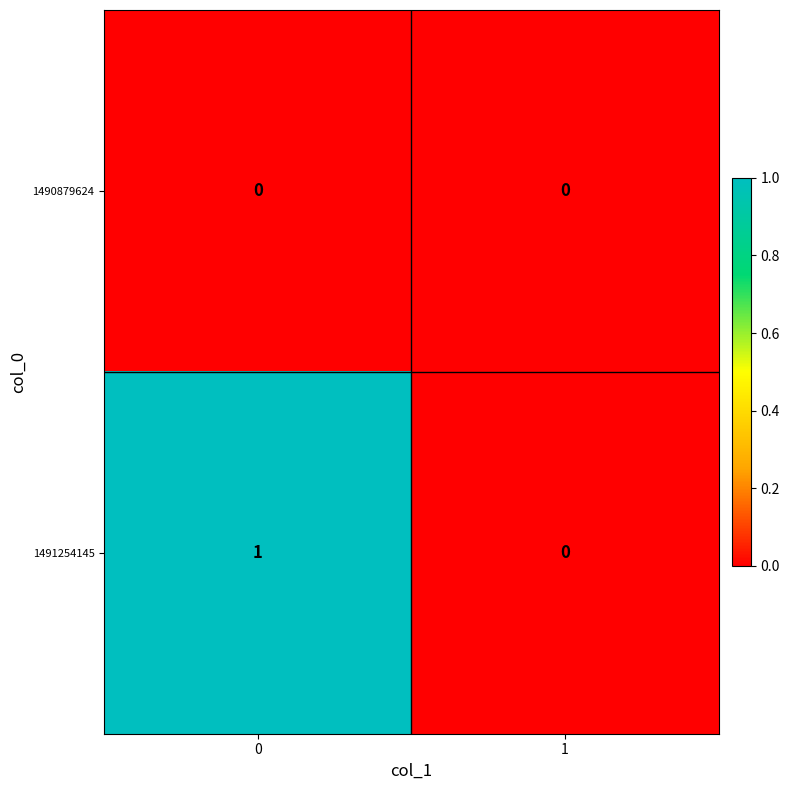

Rank the series by their average value, from lowest to highest.

1490879624, 1491254145